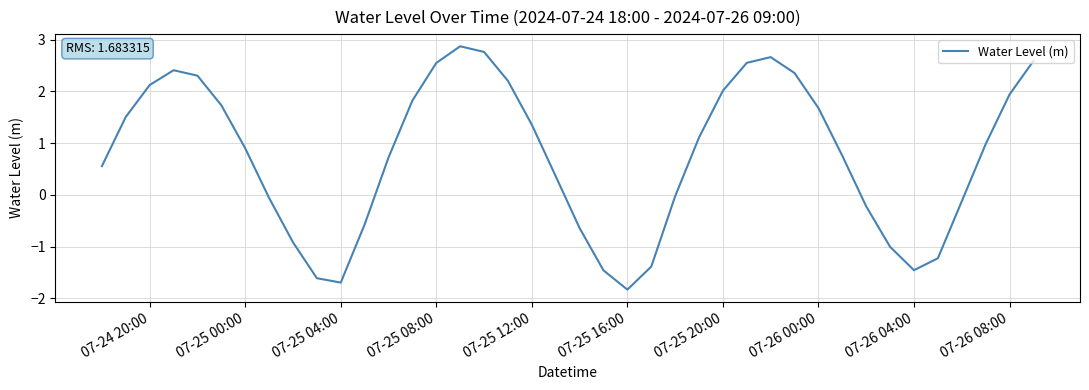

What is the maximum value shown in the chart?

2.9